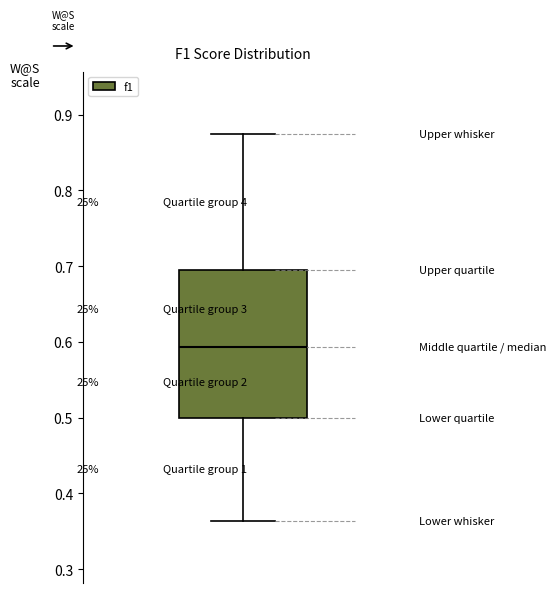

Transcribe this box plot: give where the median line is, the range the box spans, and where the two whiskers end, as read against the y-axis. The values are not printed on the chart, so give them approximately, as read against the axis.

median 0.59, box 0.50 to 0.69, whiskers 0.36 to 0.88